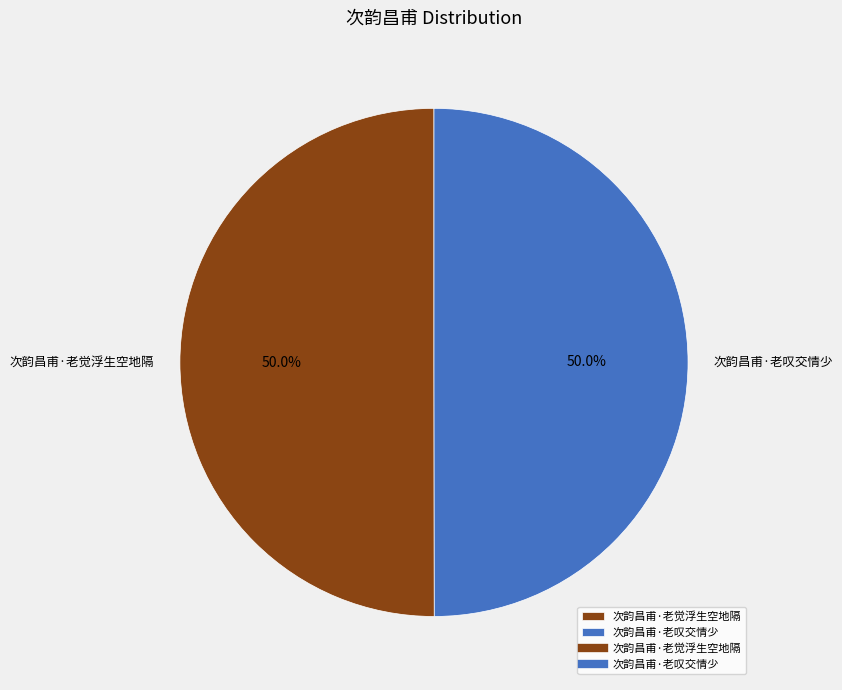

Combined, do 次韵昌甫·老叹交情少 and 次韵昌甫·老觉浮生空地隔 account for over 50%?

Yes